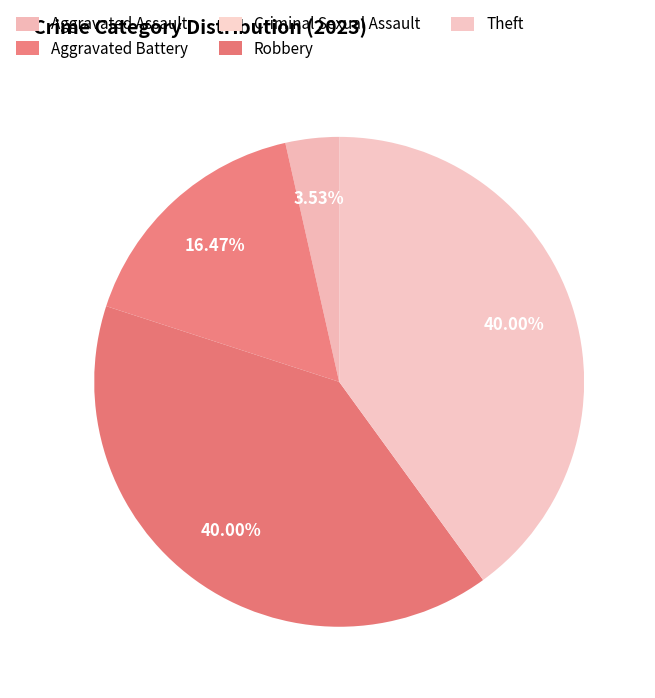

What is the smallest slice in the pie chart?

Criminal Sexual Assault